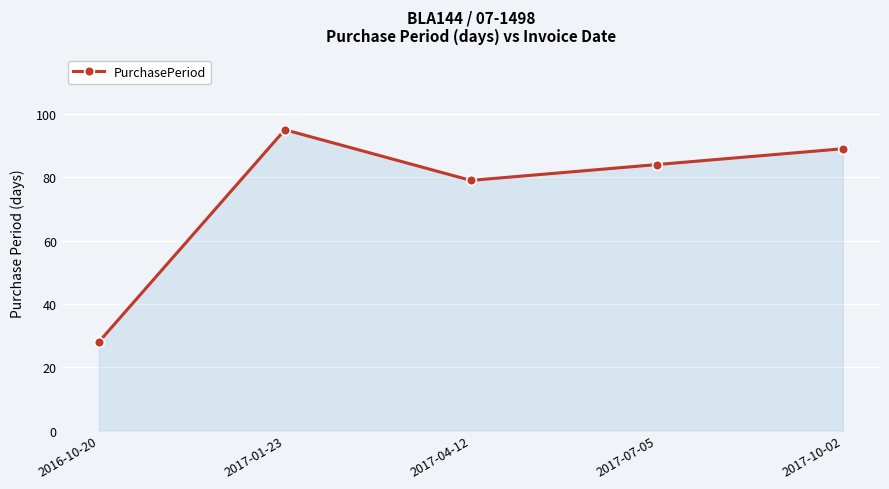

What is the change in value from 2017-01-23 to 2017-10-02?

-6